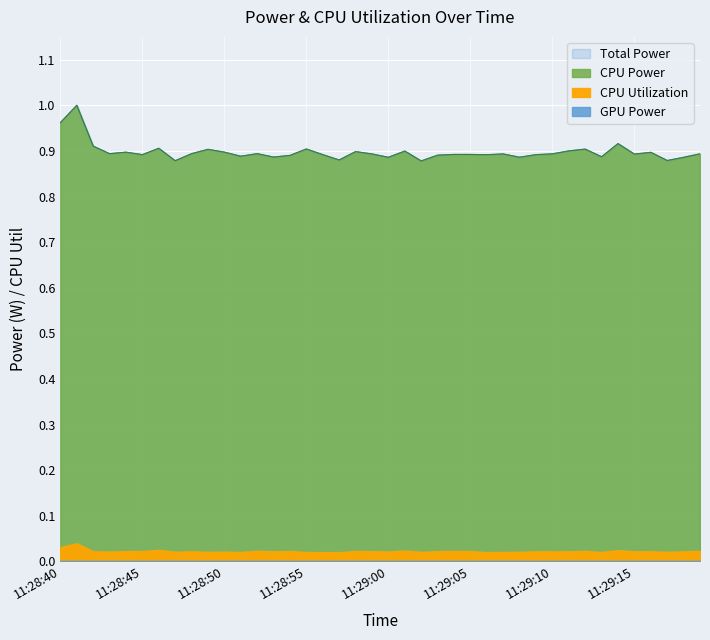

True or false: CPU Power and Total Power intersect in this chart.

False